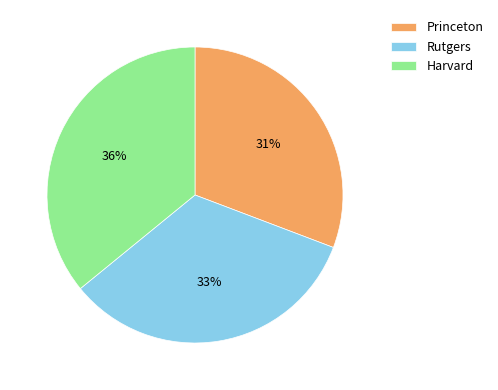

What percentage is the Harvard slice, to the nearest percent?

36%